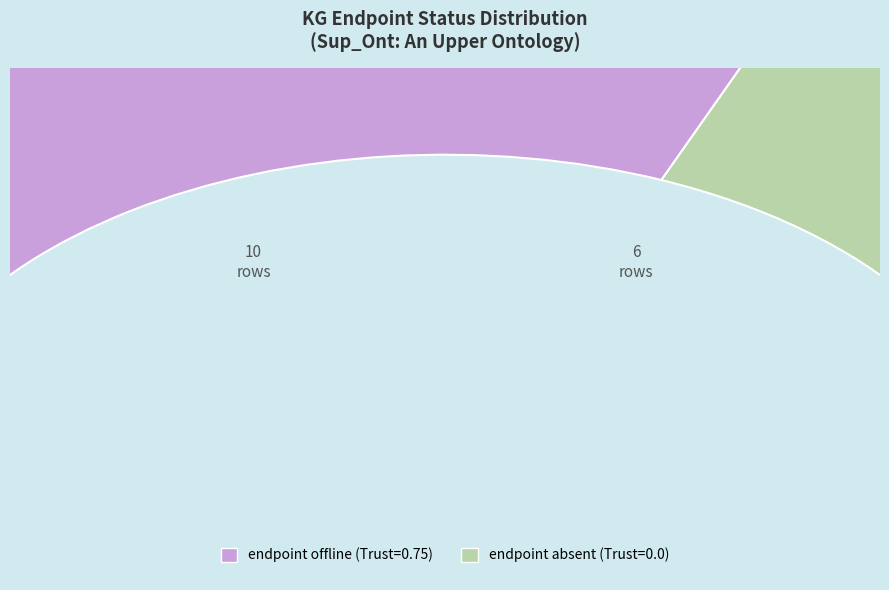

Does any single category account for the majority?

No